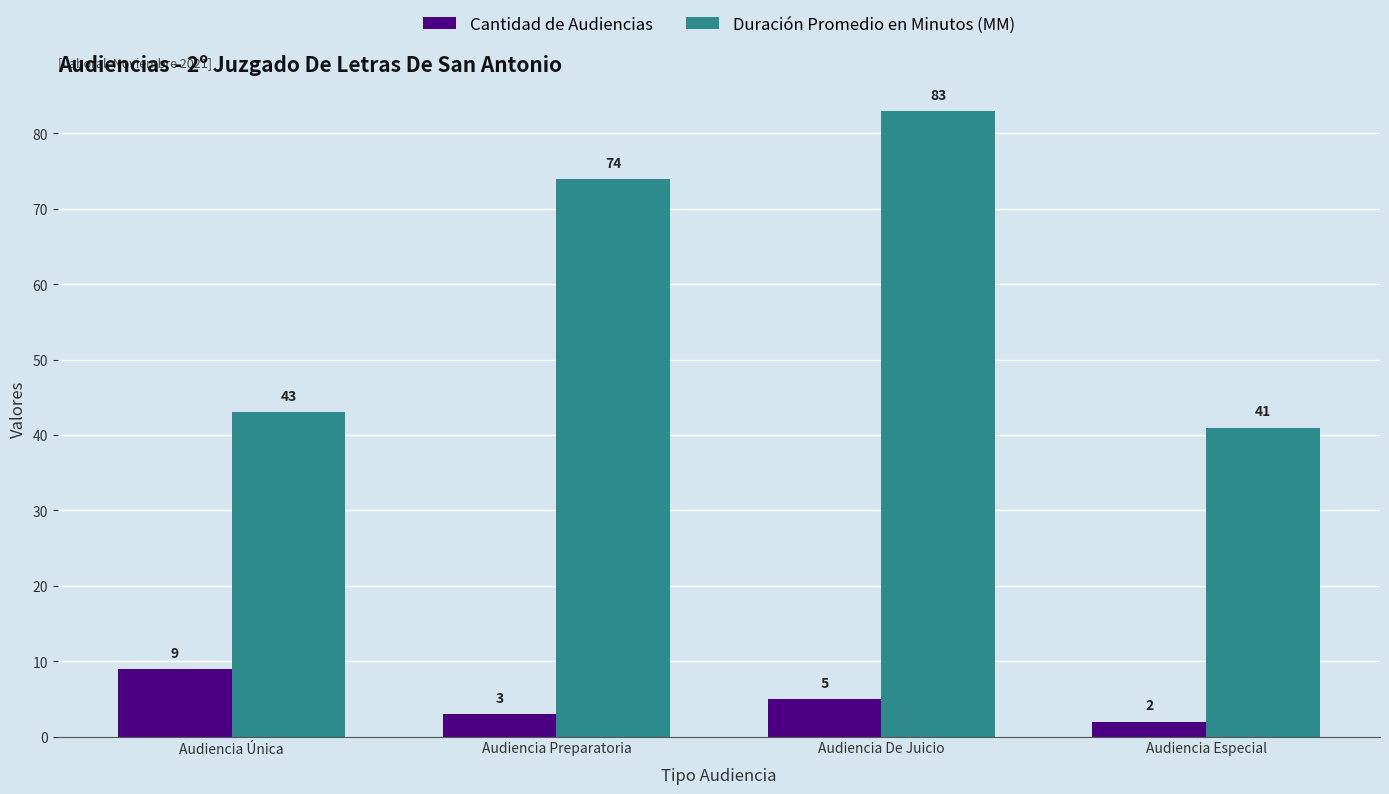

What is the difference between the maximum and minimum values in the Duración Promedio en Minutos (MM) series?

42